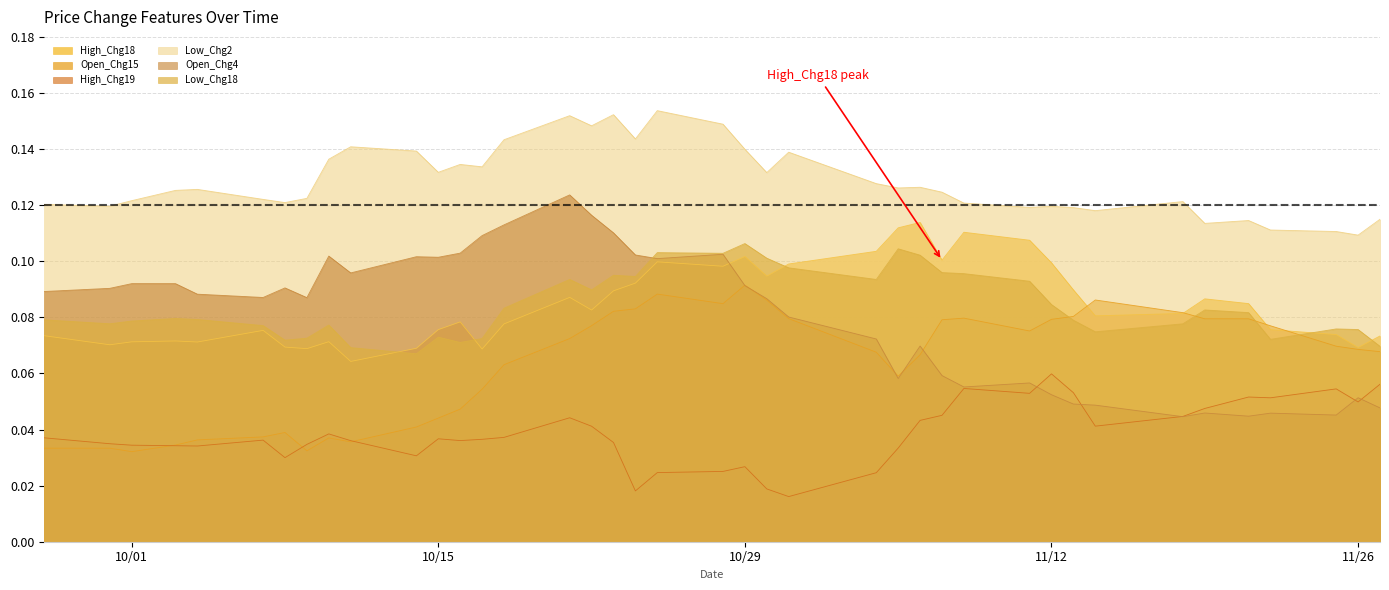

How many Low_Chg18 values are between 0 and 1?

40